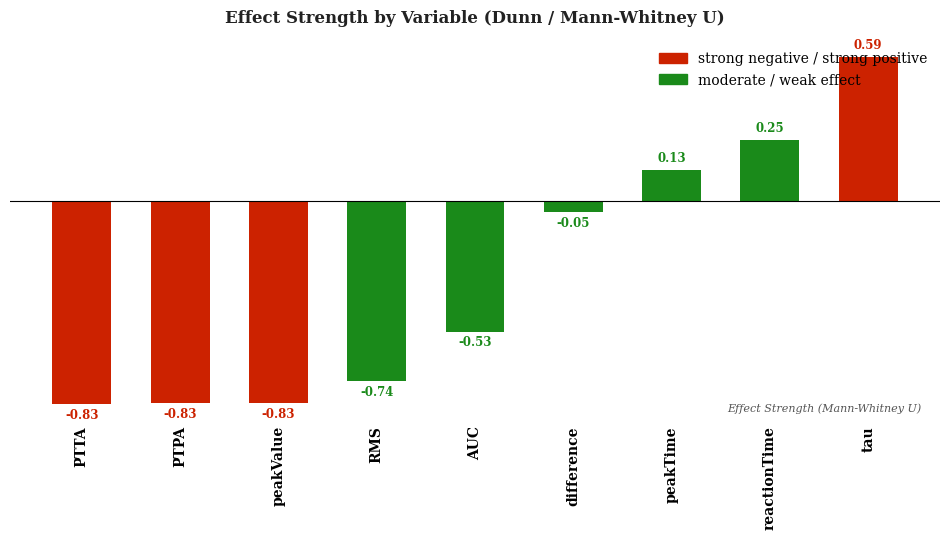

Which category has the highest value across all series?

tau